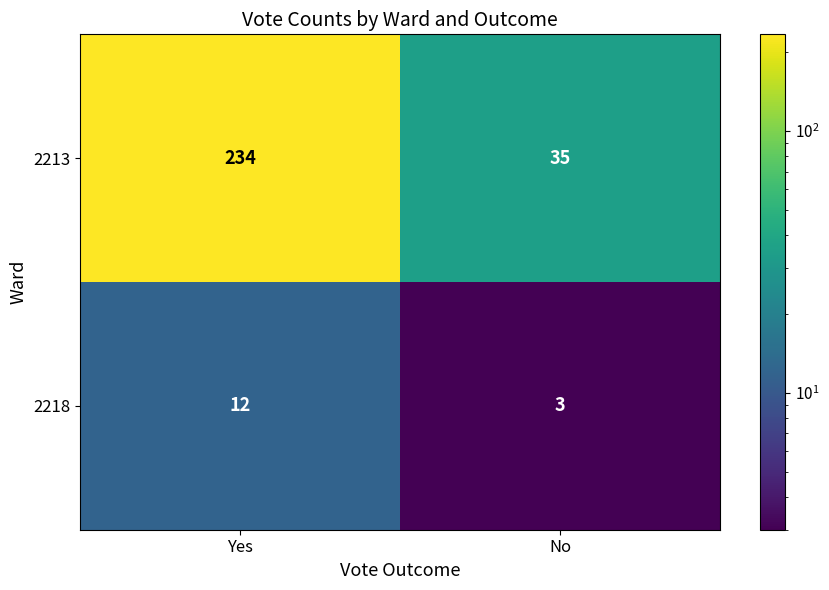

At which label is 2218 closest to 7?

No